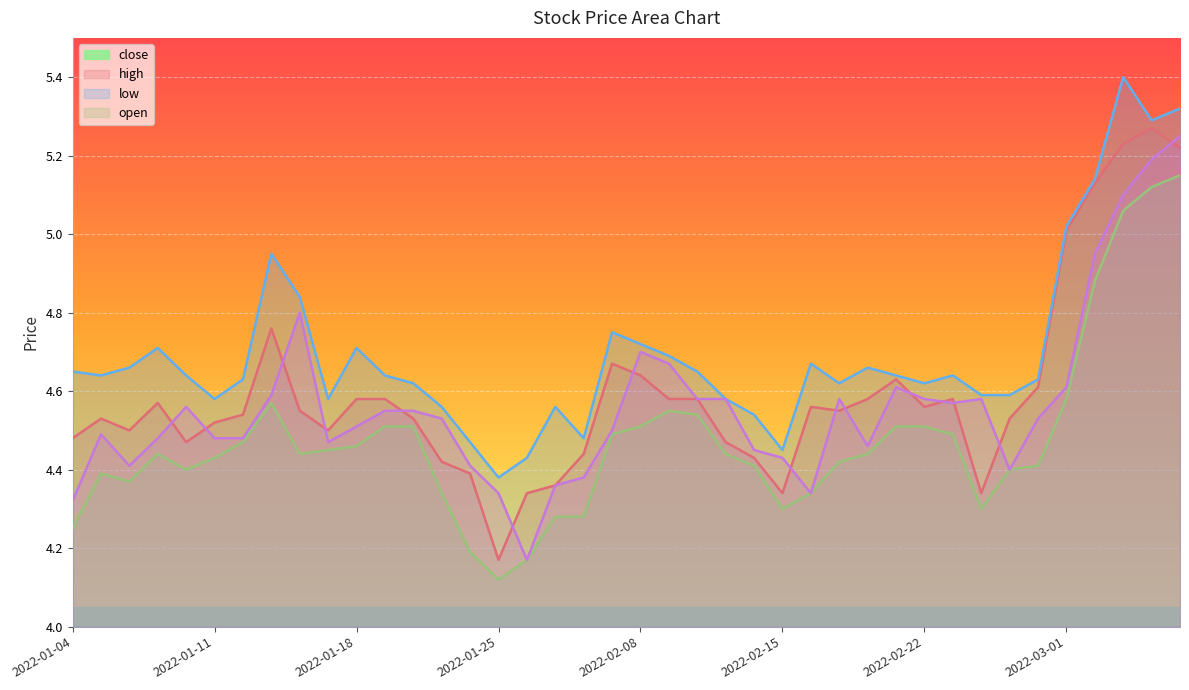

What is the spread (max minus min) of values at 2022-02-25?

0.2